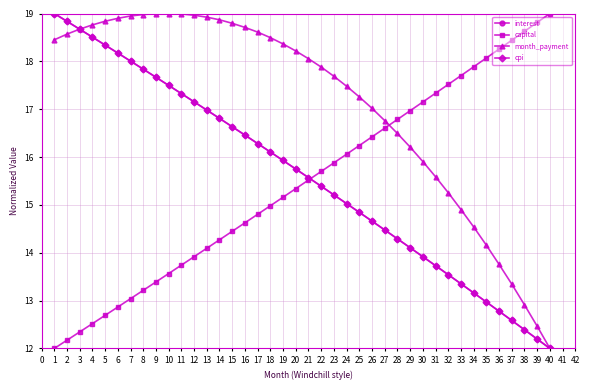

How many categories are shown in the chart?

40